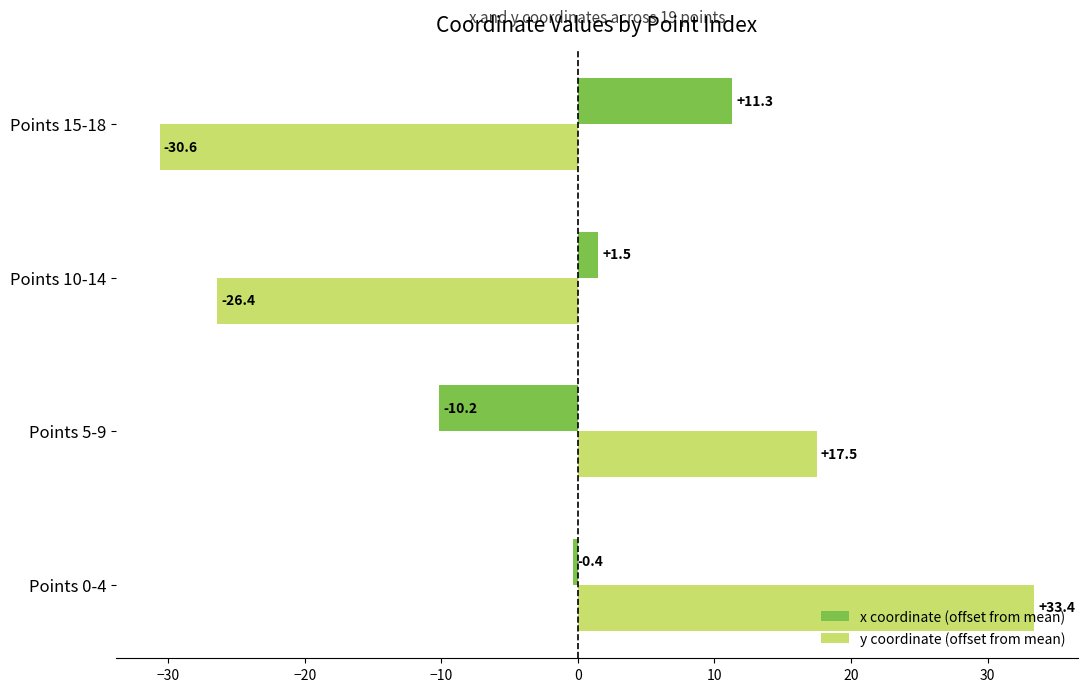

What is the maximum value shown in the chart?

33.4